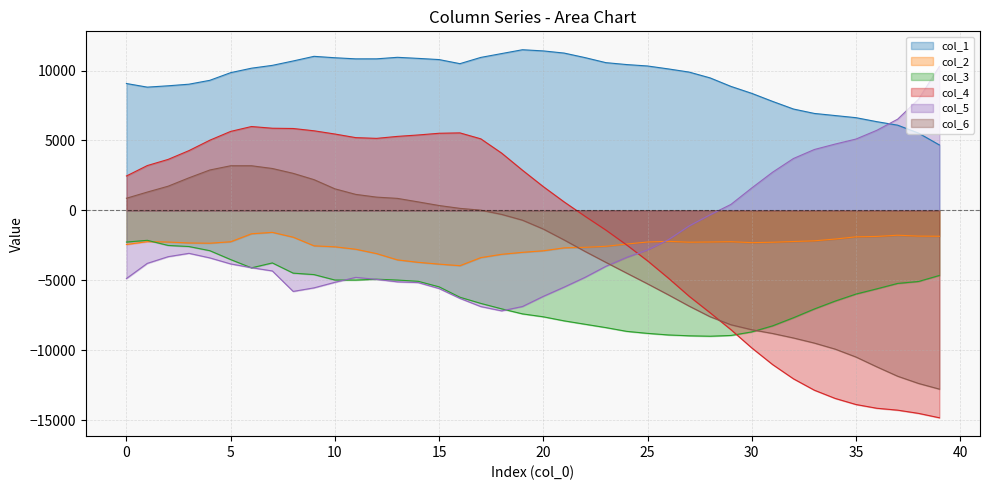

The value of col_3 at 31 is -2994. True or false?

False